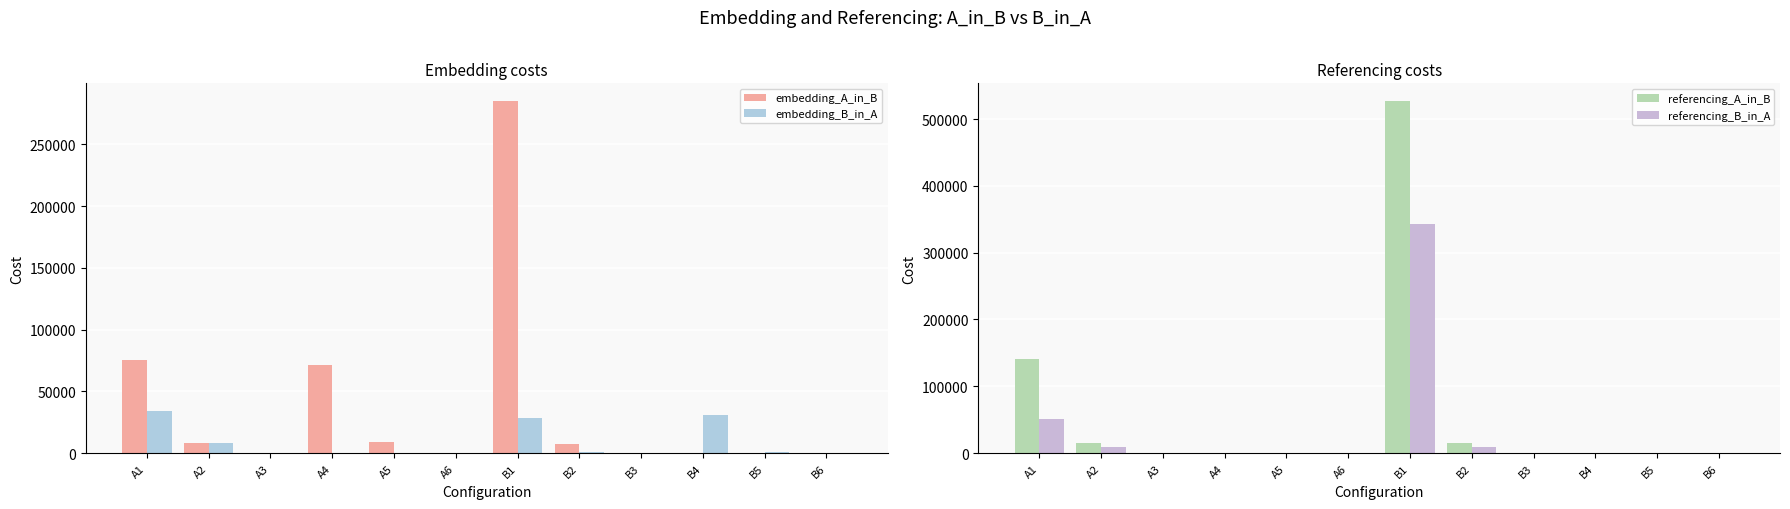

Where does the referencing_B_in_A series first go above 122?

A1